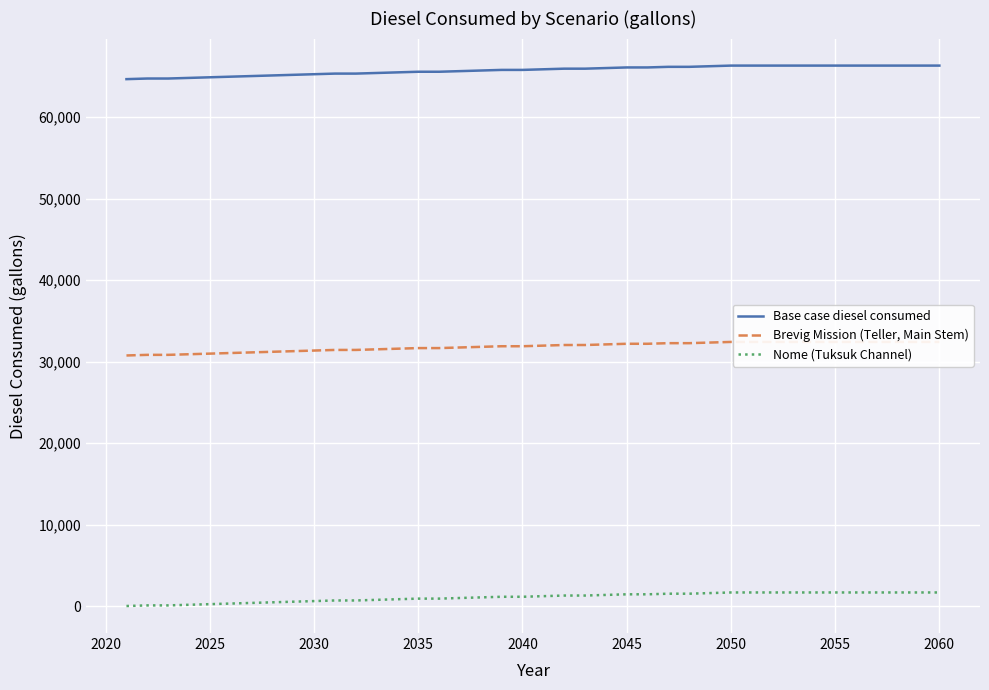

What is the maximum value shown in the chart?

66338.2